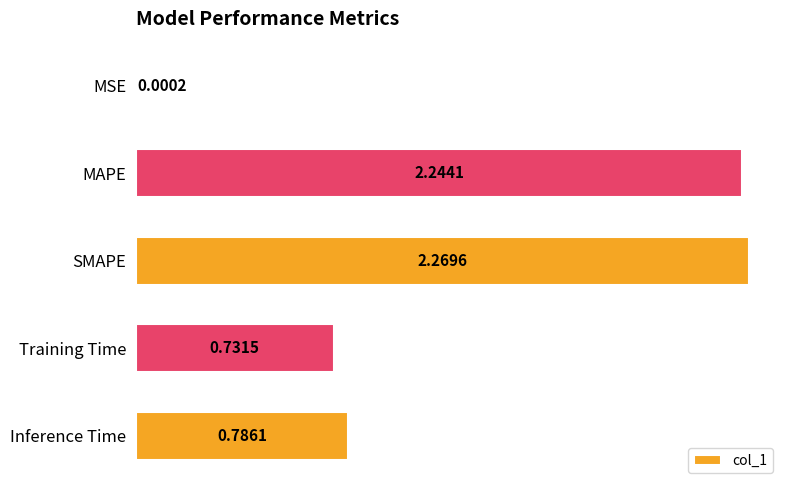

At which label is the value closest to 1?

Inference Time